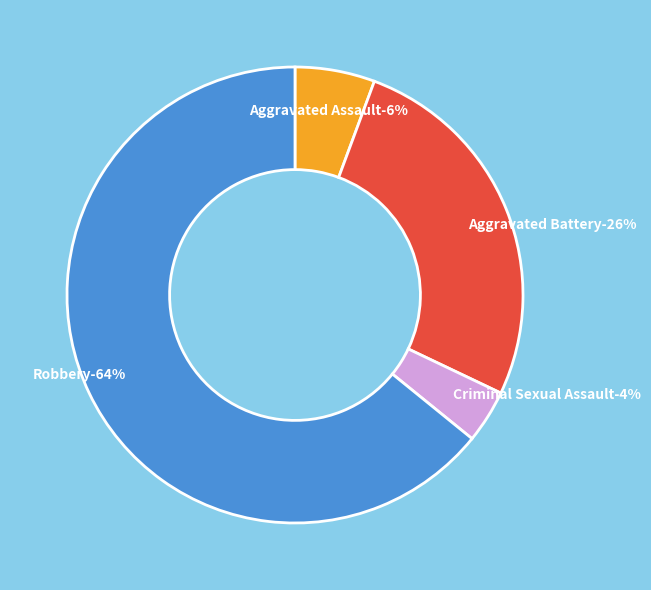

To the nearest percent, what is the average slice percentage?

25%